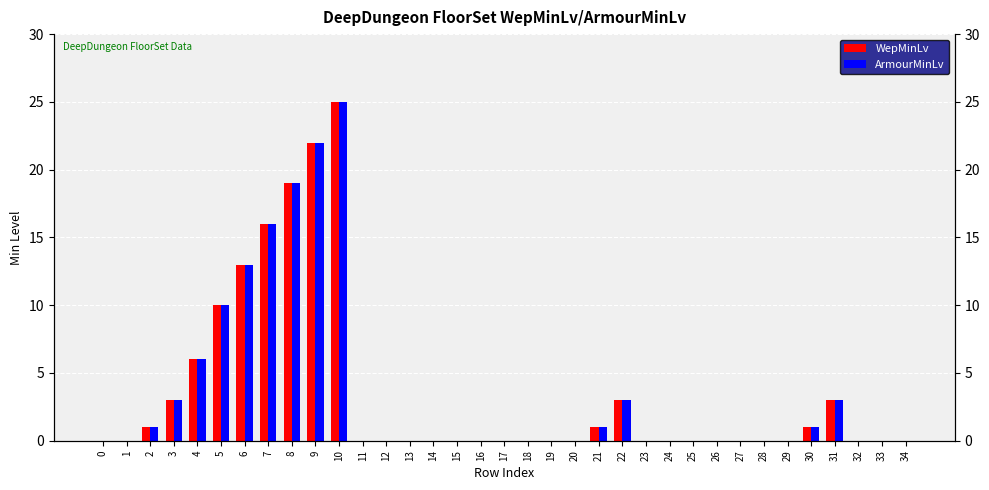

Reading right to left, what are all the values shown in this chart?

WepMinLv: 0	0	0	3	1	0	0	0	0	0	0	0	3	1	0	0	0	0	0	0	0	0	0	0	25	22	19	16	13	10	6	3	1	0	0
ArmourMinLv: 0	0	0	3	1	0	0	0	0	0	0	0	3	1	0	0	0	0	0	0	0	0	0	0	25	22	19	16	13	10	6	3	1	0	0